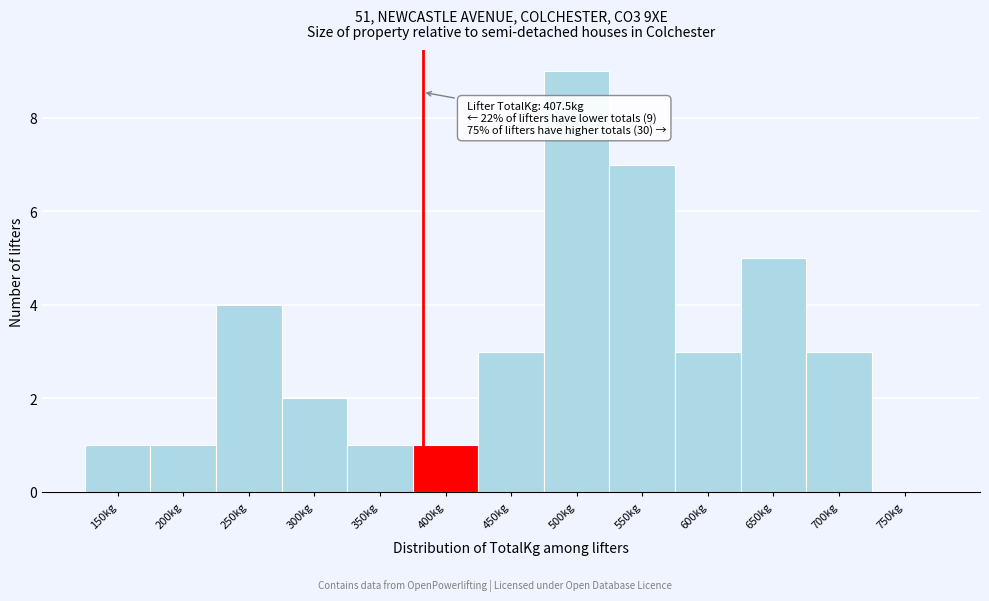

Reading left to right, transcribe all the data shown in this chart.

150kg=1	200kg=1	250kg=4	300kg=2	350kg=1	400kg=1	450kg=3	500kg=9	550kg=7	600kg=3	650kg=5	700kg=3	750kg=0